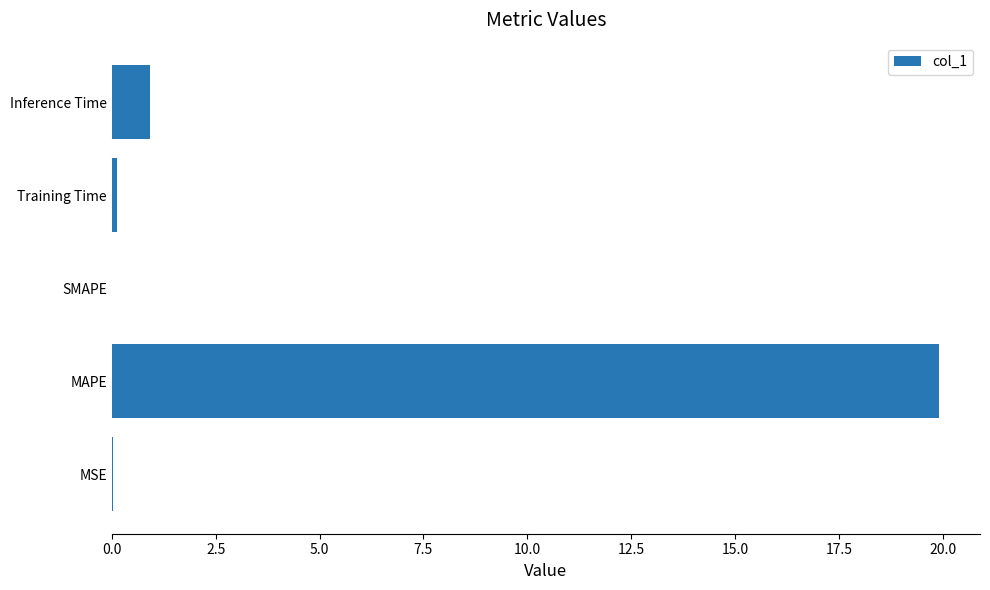

Which has a higher value, MAPE or MSE?

MAPE